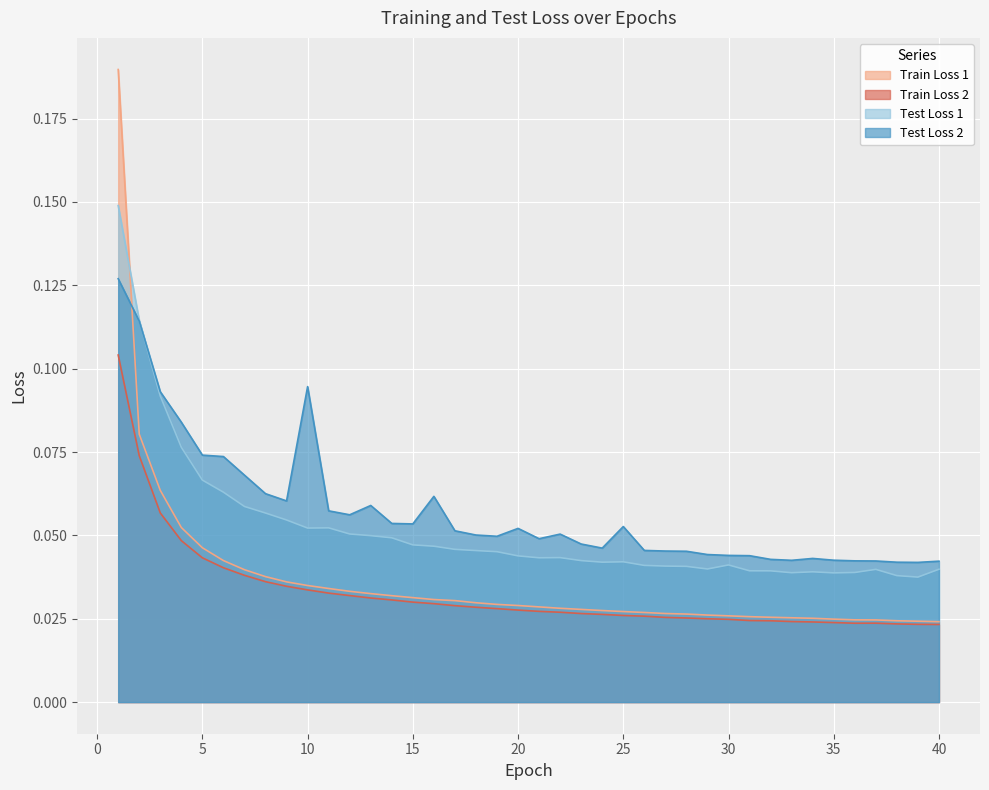

Does the chart display data point markers on the line(s)?

No